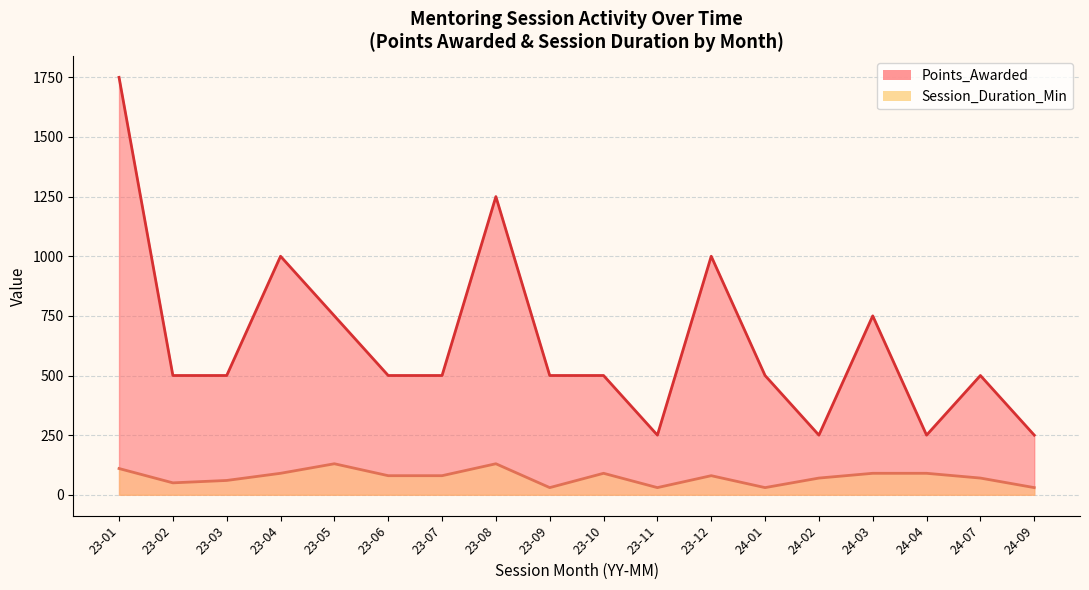

The Session_Duration_Min line series shows 25 at 23-03. True or false?

False